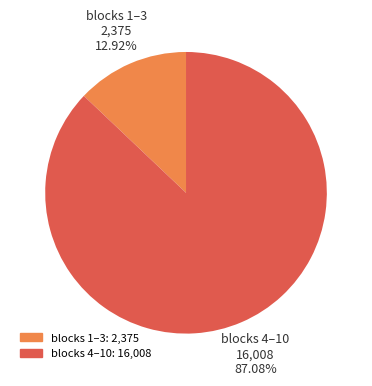

To the nearest percent, what is the difference between the largest and smallest slice percentages?

74%